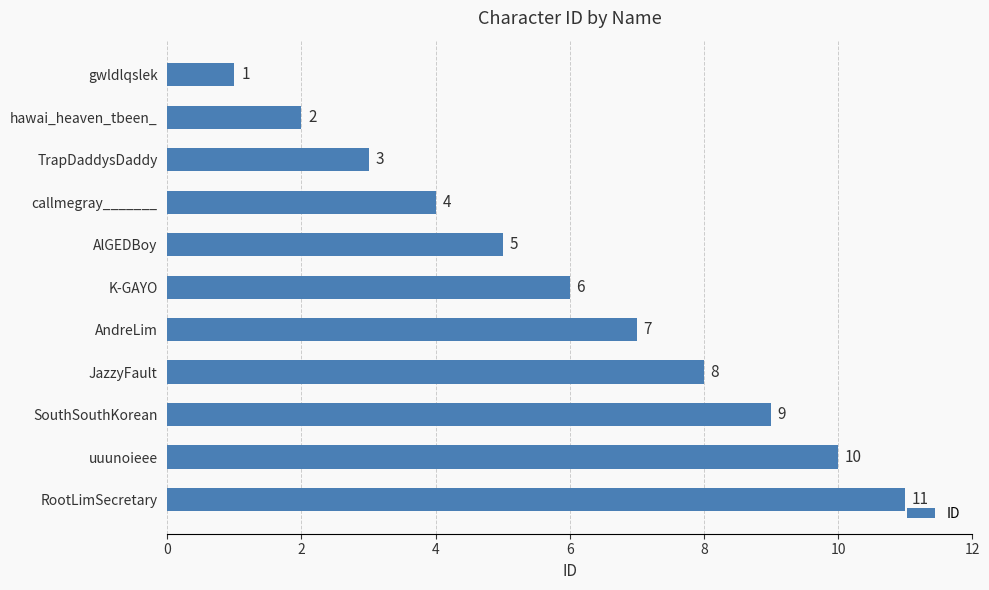

The chart shows a value of 1 at TrapDaddysDaddy. True or false?

False